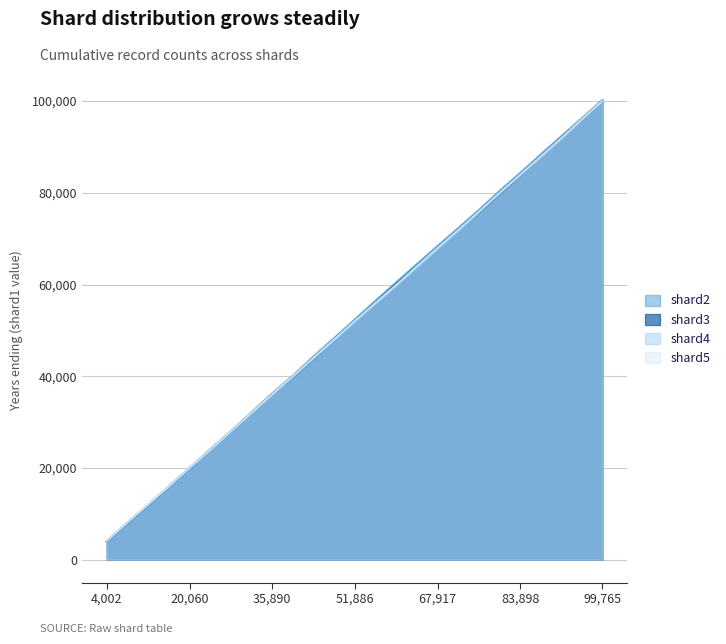

What is the total value across all series at 51,886?

208114